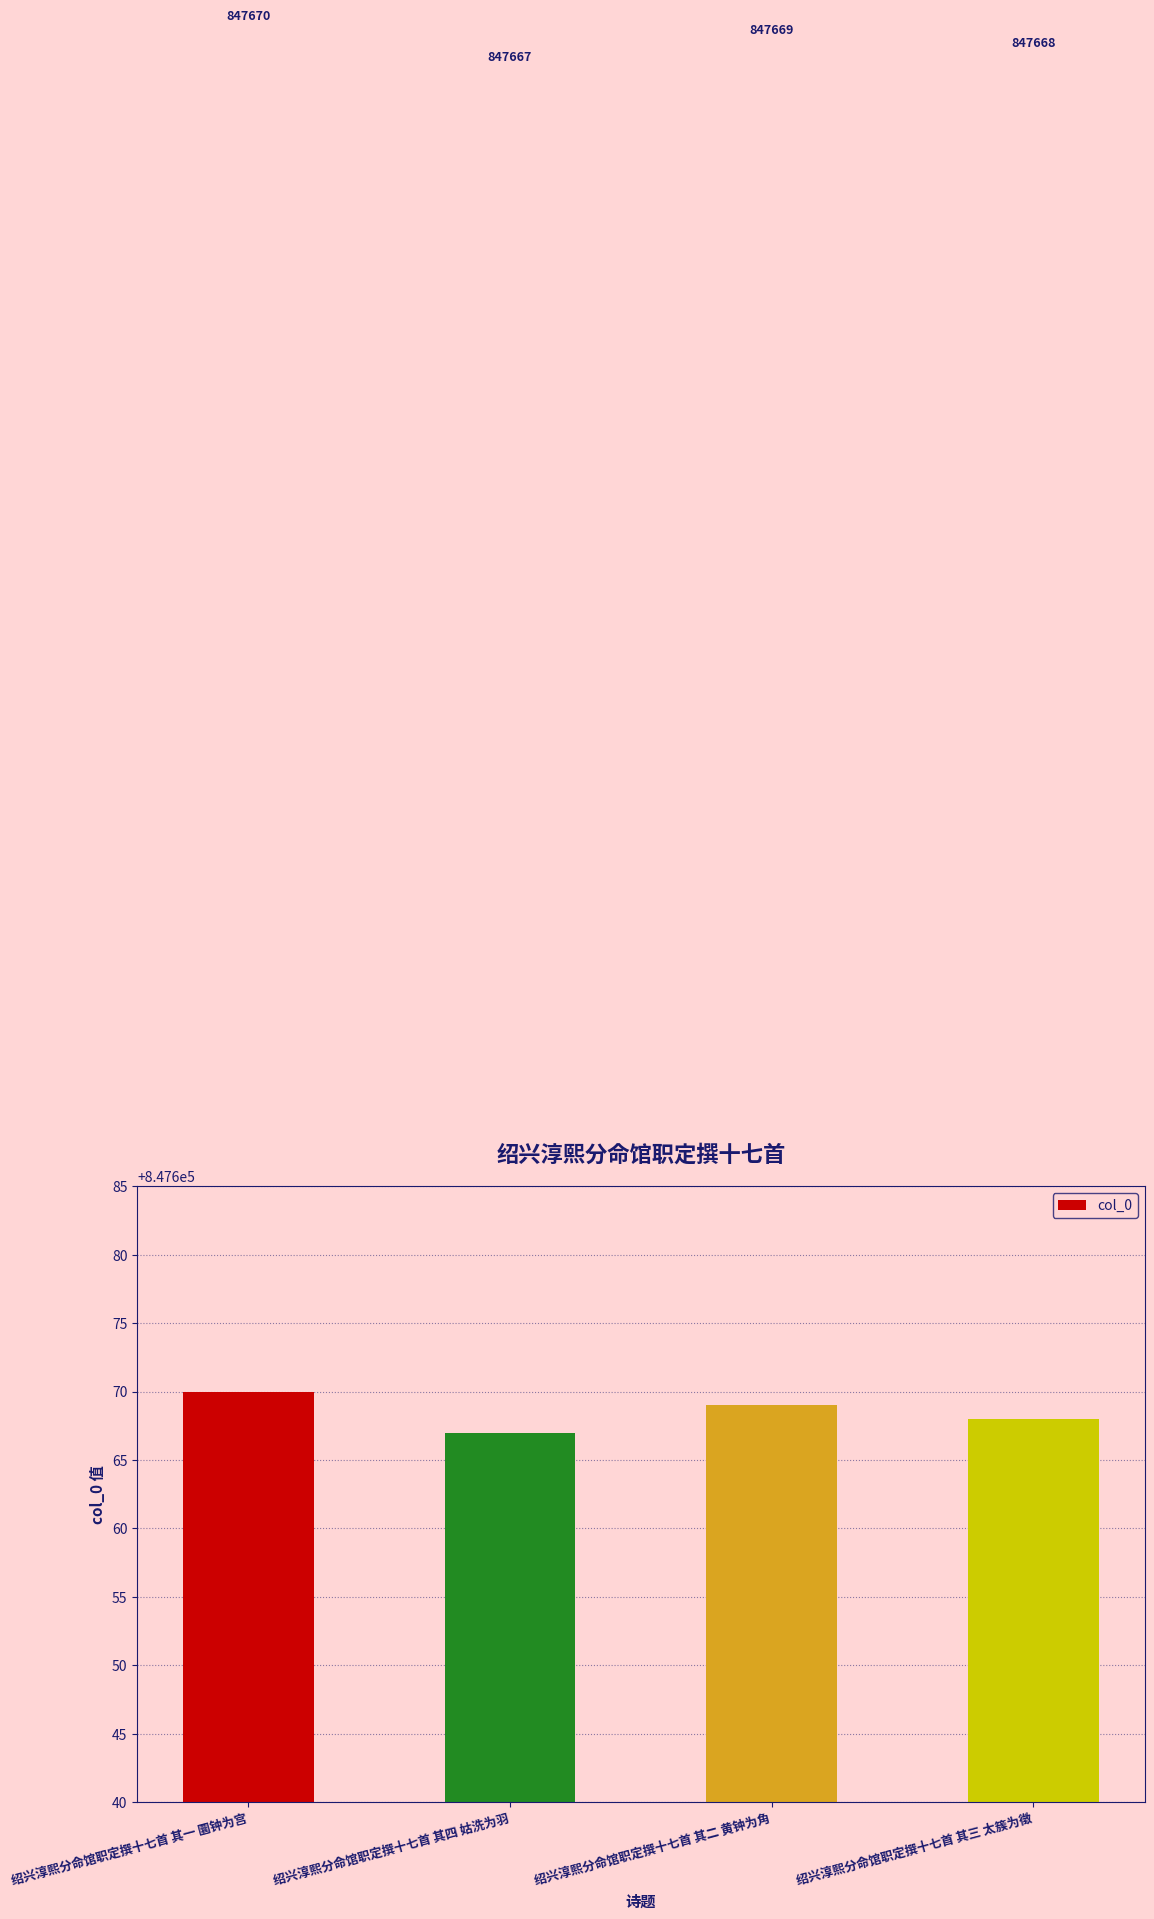

Rank the categories by value from highest to lowest.

绍兴淳熙分命馆职定撰十七首 其一 圜钟为宫, 绍兴淳熙分命馆职定撰十七首 其二 黄钟为角, 绍兴淳熙分命馆职定撰十七首 其三 太簇为徵, 绍兴淳熙分命馆职定撰十七首 其四 姑洗为羽